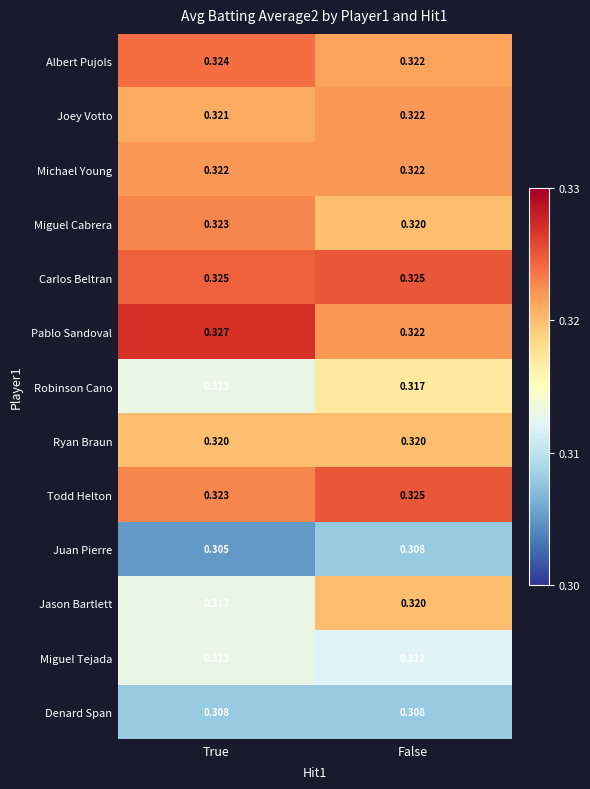

At which label does Robinson Cano reach its peak?

False